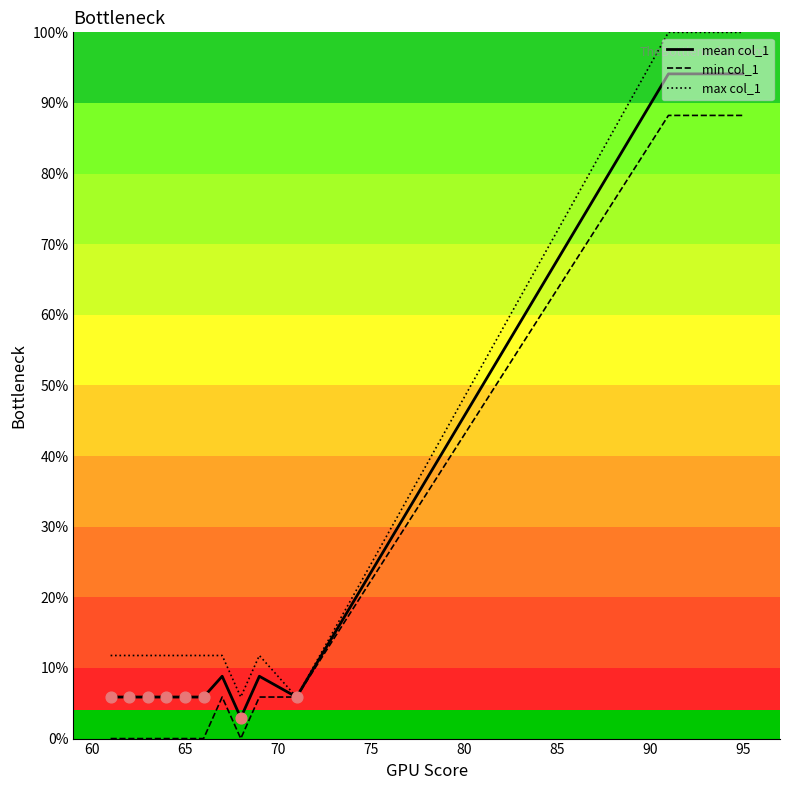

Which series has the widest spread of values?

max col_1